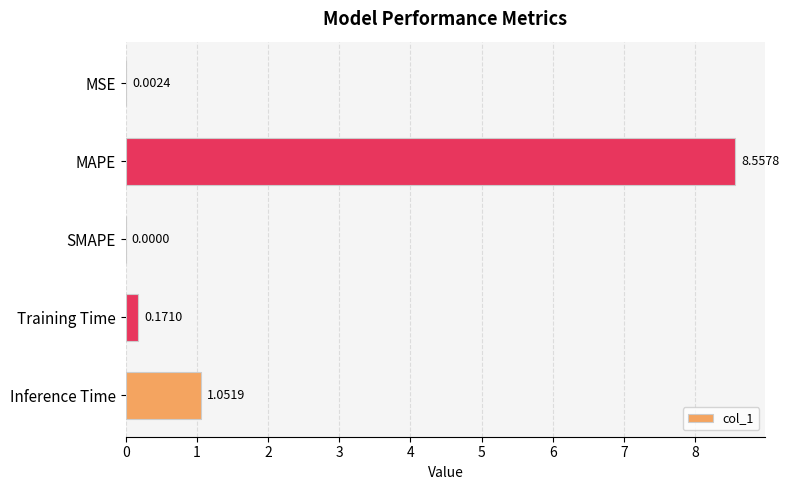

What is the change in value from MSE to MAPE?

+8.6